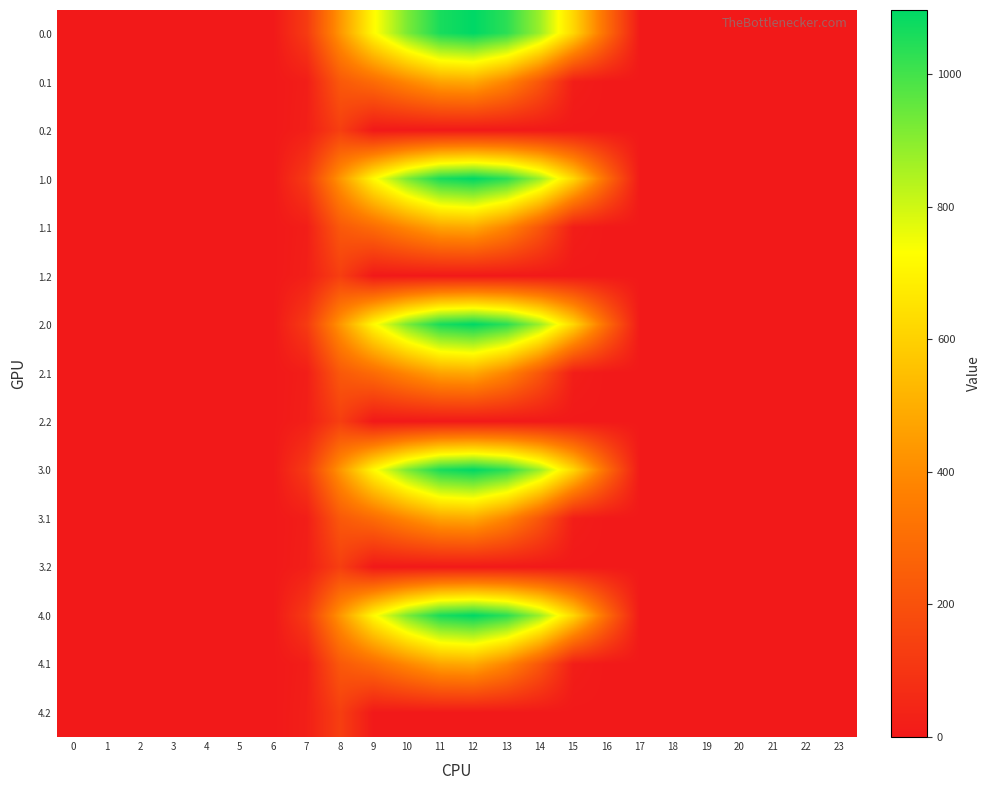

At 8, list the series in order from largest to smallest.

0.0, 1.0, 2.0, 3.0, 4.0, 0.1, 1.1, 2.1, 3.1, 4.1, 0.2, 1.2, 2.2, 3.2, 4.2